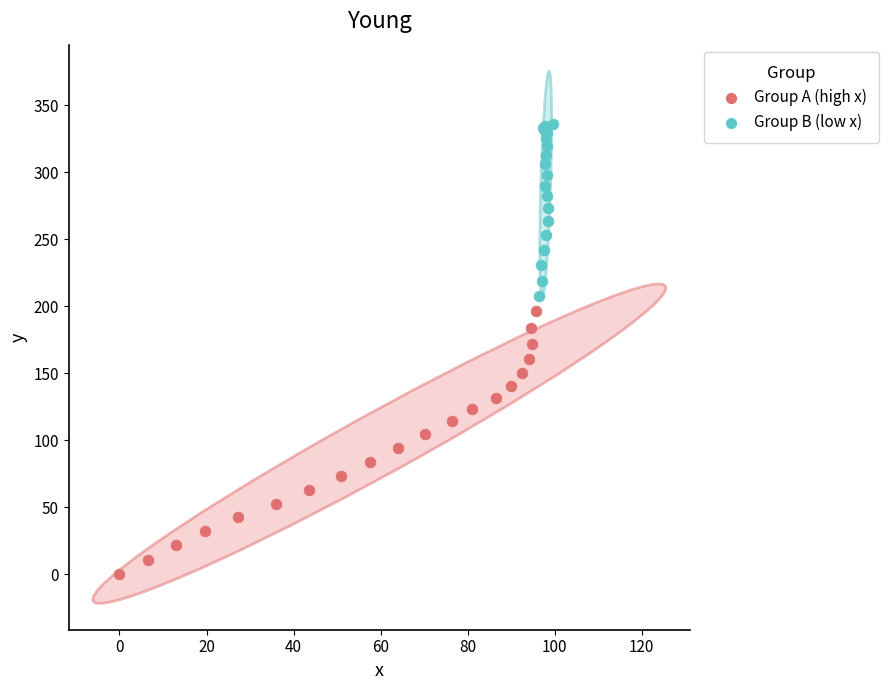

What are all the series names shown in the legend?

Group A (high x), Group B (low x)